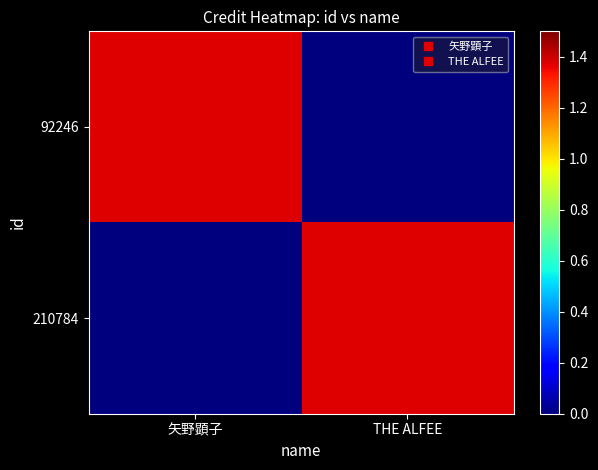

Which has a higher value, THE ALFEE or 矢野顕子?

矢野顕子